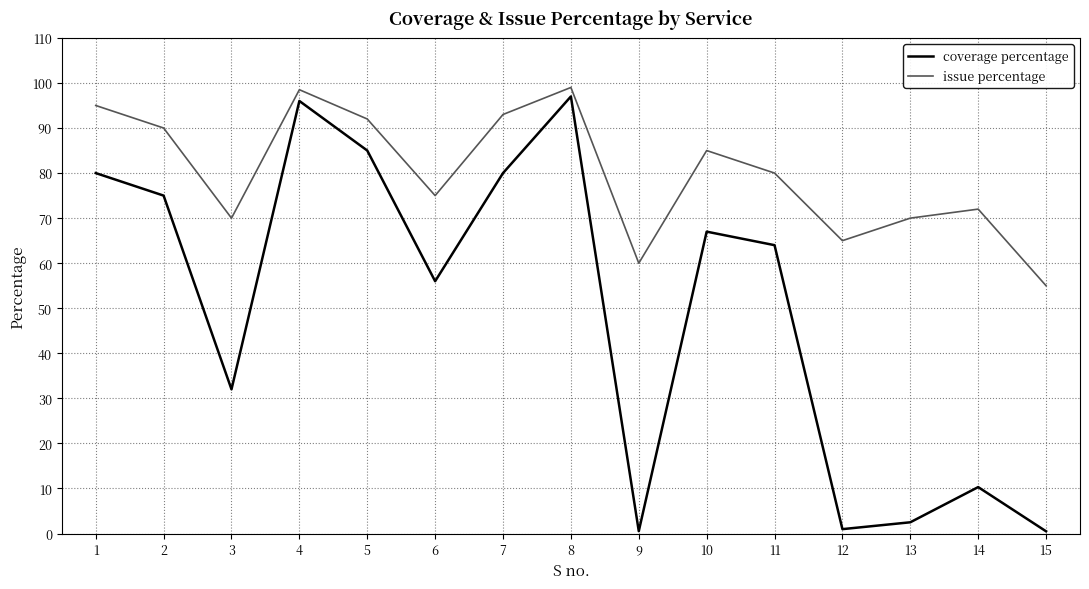

What is the difference between the highest and lowest values at 3?

38.0